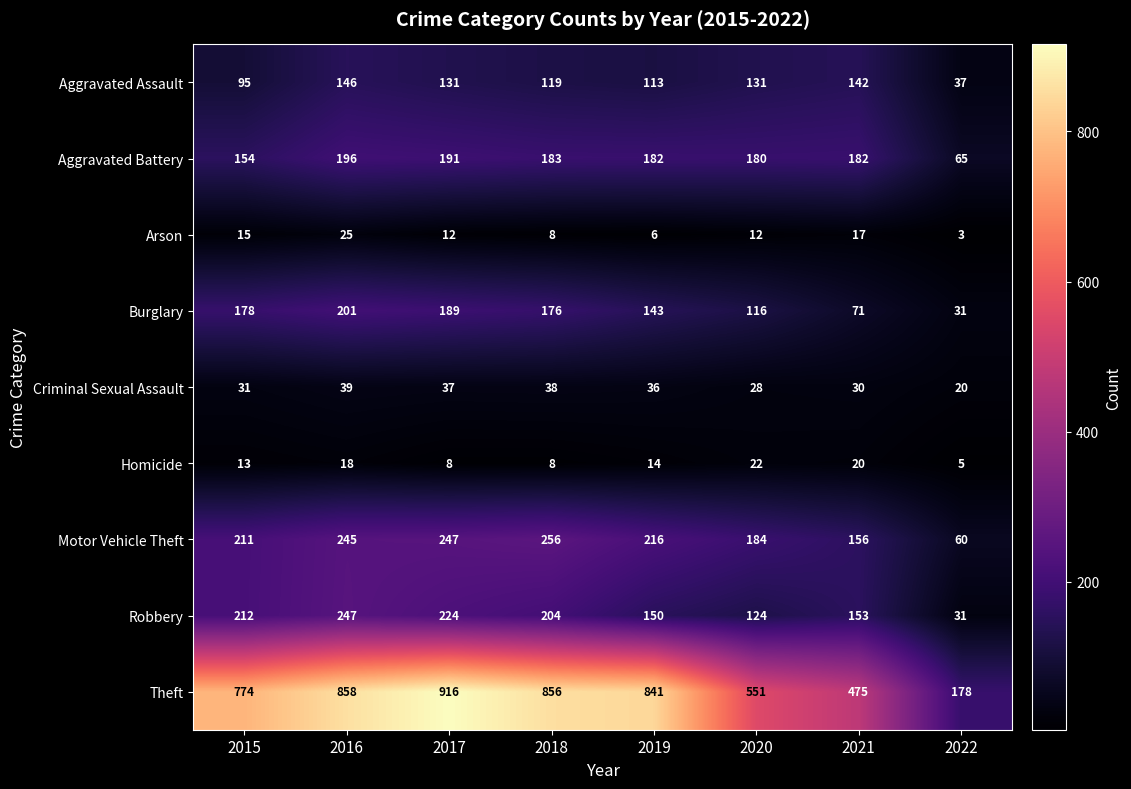

What is the average value of the Aggravated Battery series?

167